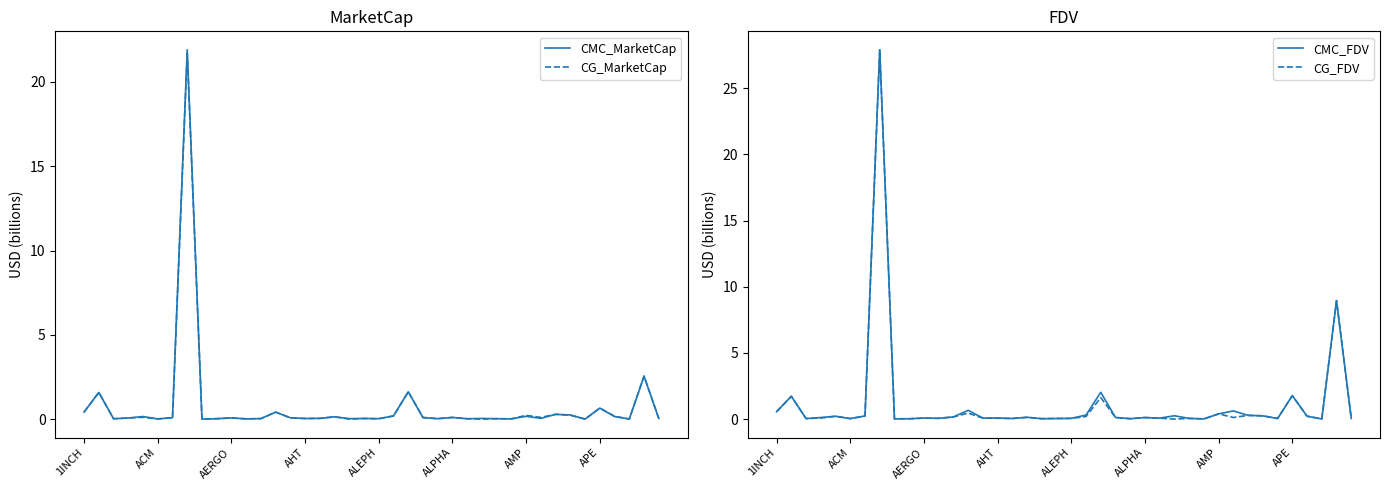

Between ALEPH and APE, which series saw the biggest shift?

CG_FDV